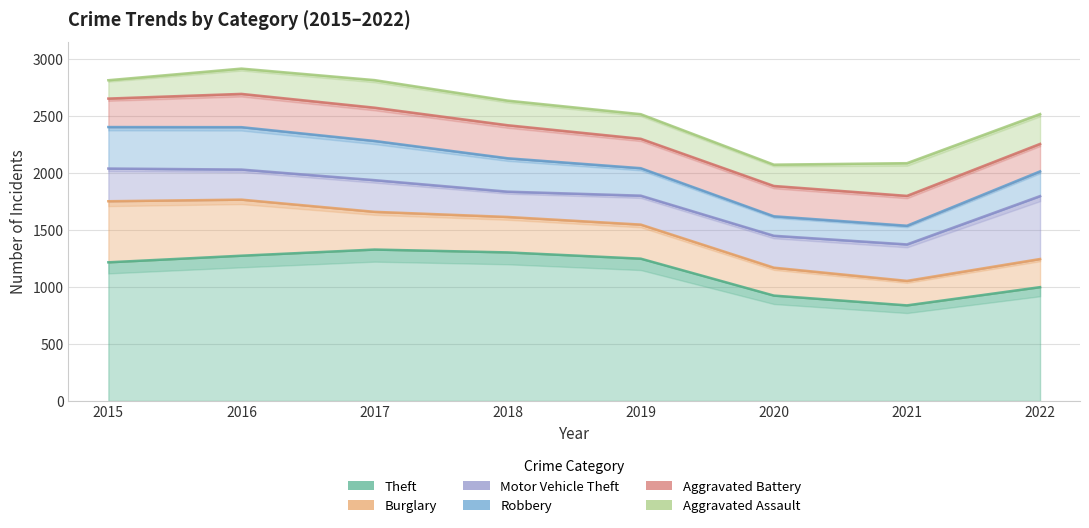

Rank the series by their maximum value, from lowest to highest.

Aggravated Assault, Aggravated Battery, Robbery, Burglary, Motor Vehicle Theft, Theft